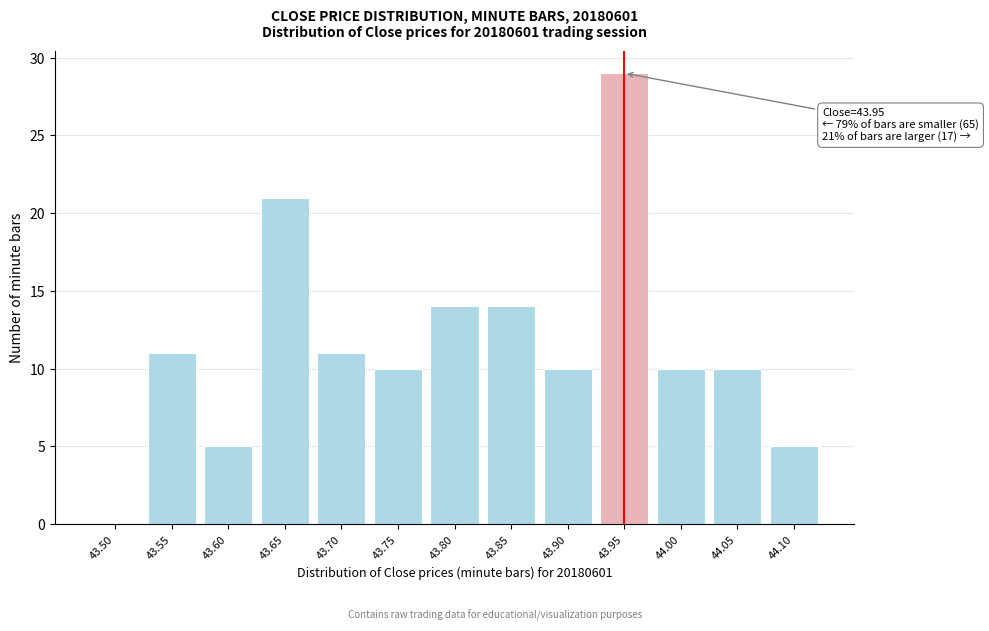

Reading left to right, extract all data points from this chart.

43.50=0	43.55=11	43.60=5	43.65=21	43.70=11	43.75=10	43.80=14	43.85=14	43.90=10	43.95=29	44.00=10	44.05=10	44.10=5